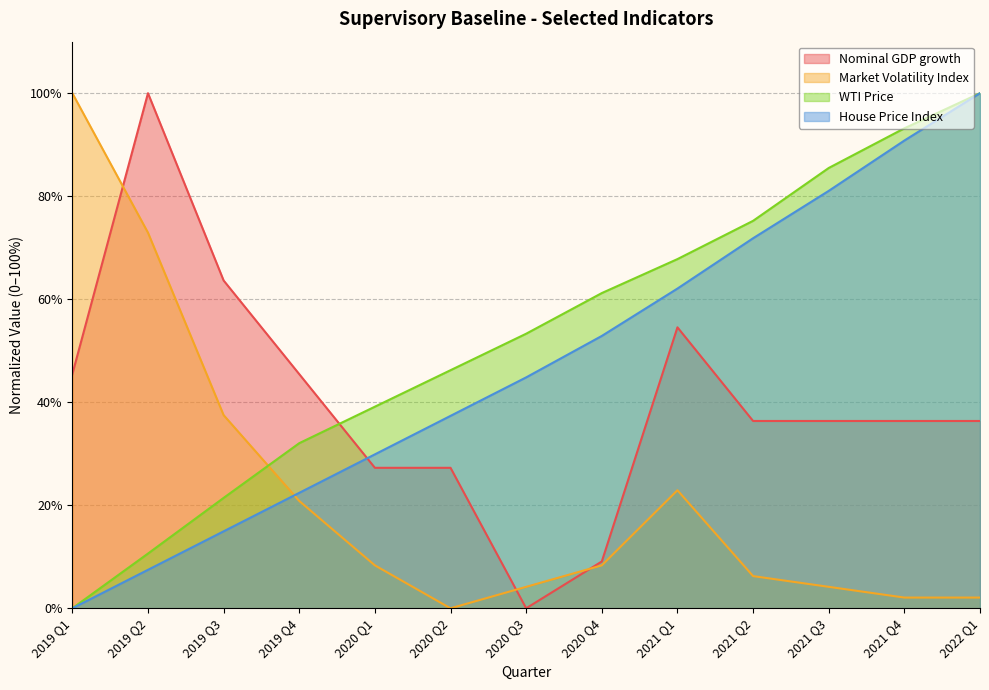

Rank the series by their maximum value, from lowest to highest.

Nominal GDP growth, Market Volatility Index, WTI Price, House Price Index